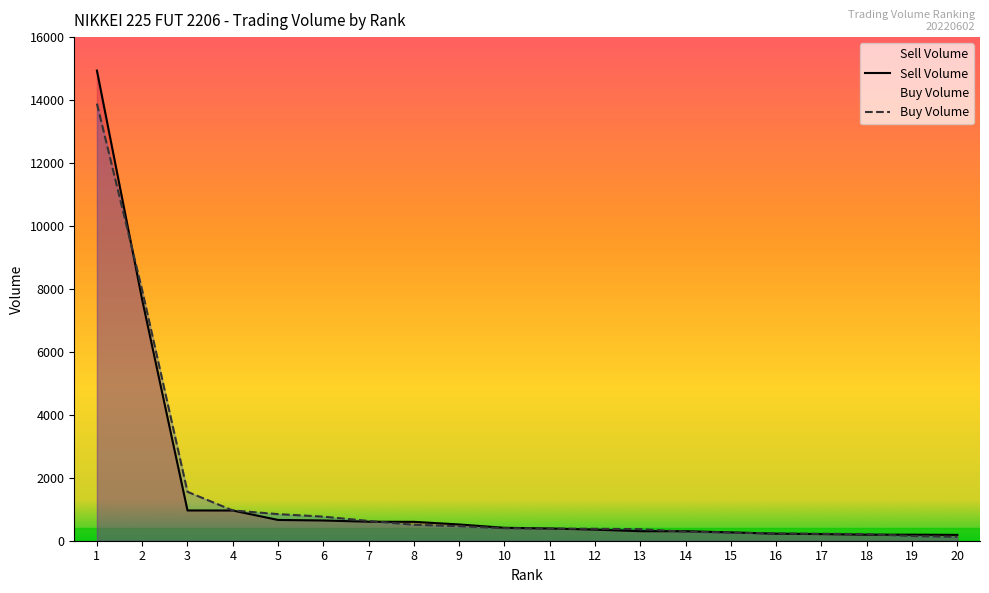

The value of Sell Volume at 14 is 394. True or false?

False